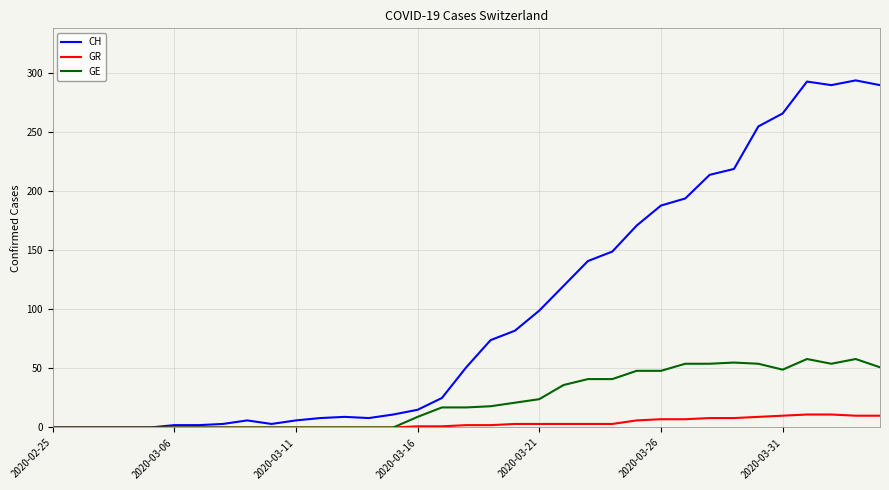

List the series in order of their overall mean, highest first.

CH, GE, GR